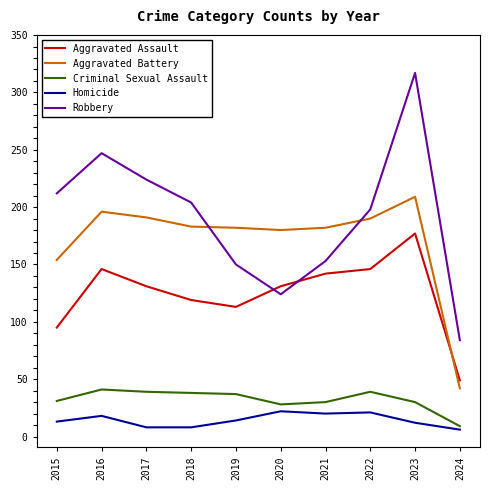

What is the sum of all Homicide values?

142